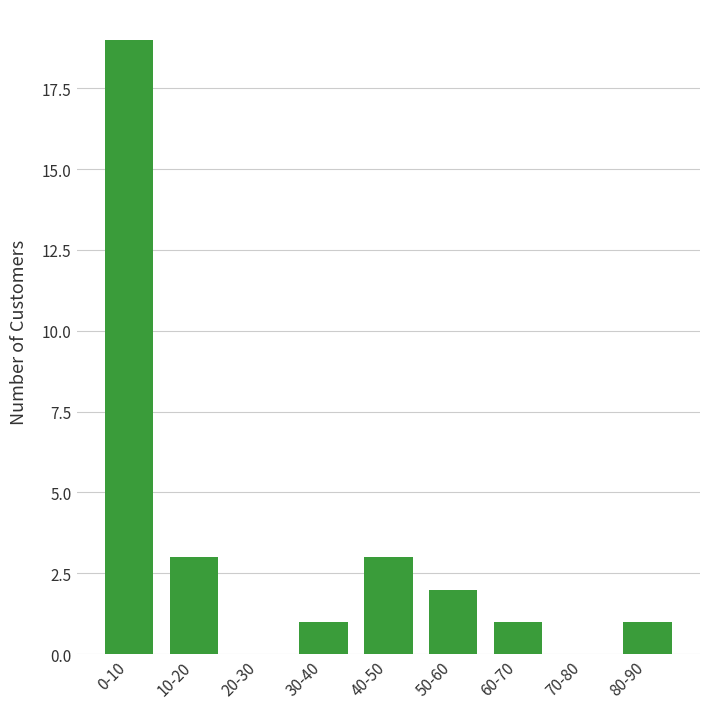

Reading right to left, extract all data points from this chart.

80-90=1	70-80=0	60-70=1	50-60=2	40-50=3	30-40=1	20-30=0	10-20=3	0-10=19